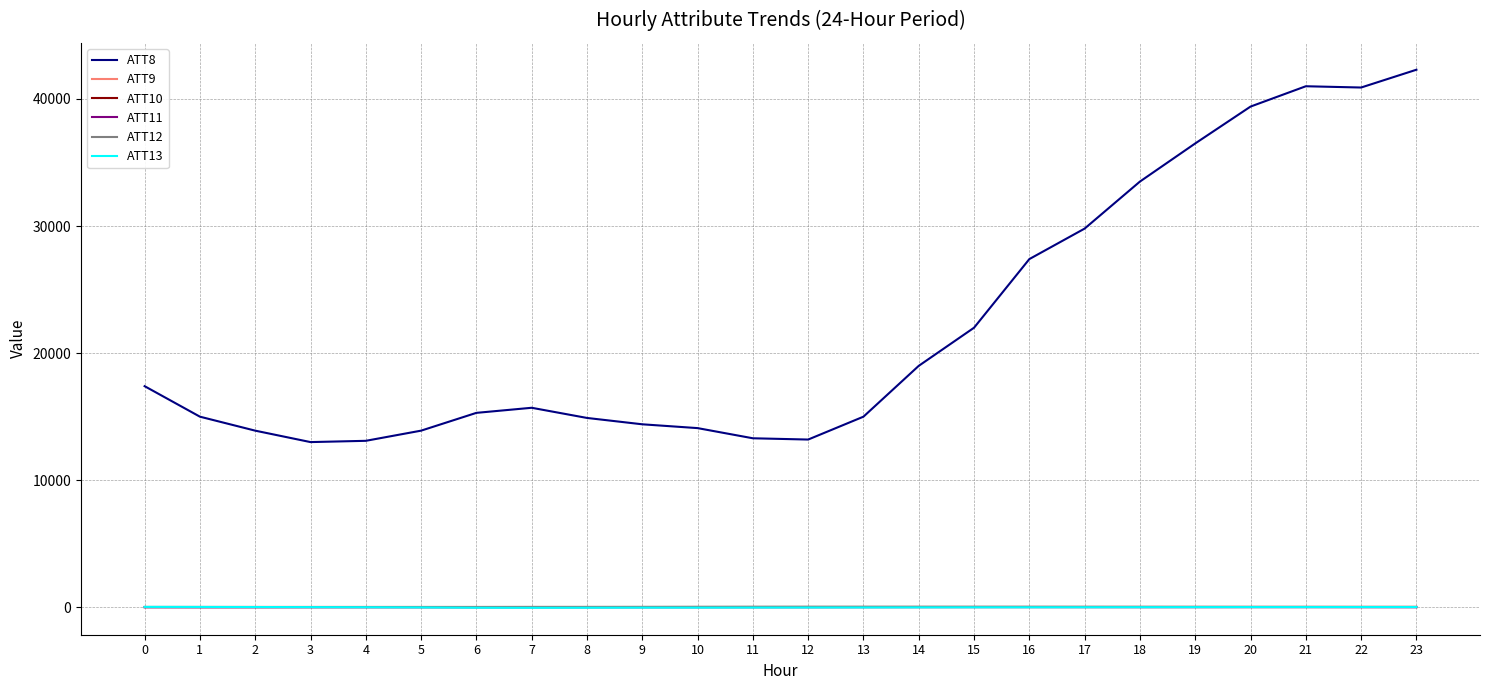

Does the chart have visible grid lines?

Yes